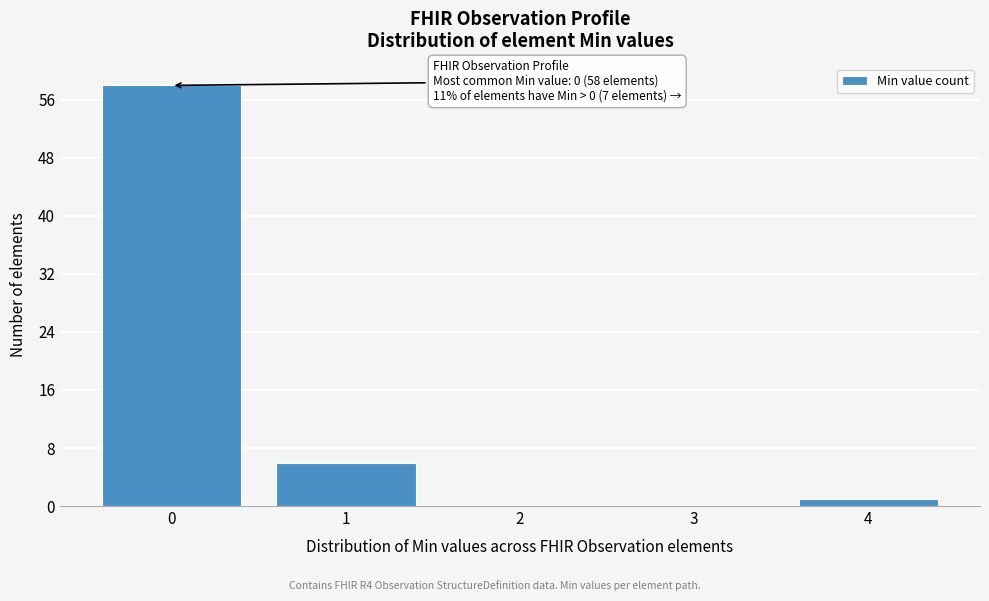

Which range on the x-axis has the tallest bar?

-0.5 to 0.5